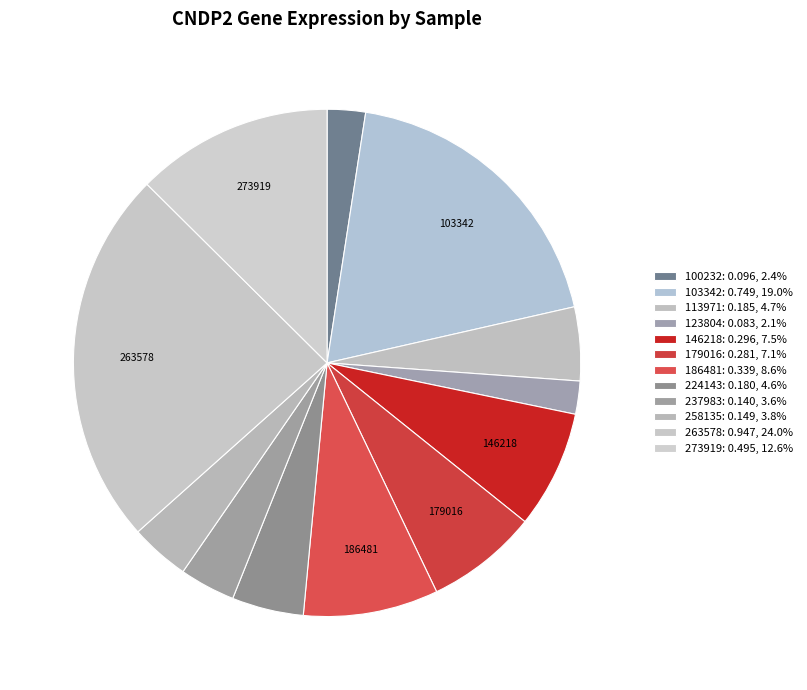

Is there a majority slice in this chart?

No